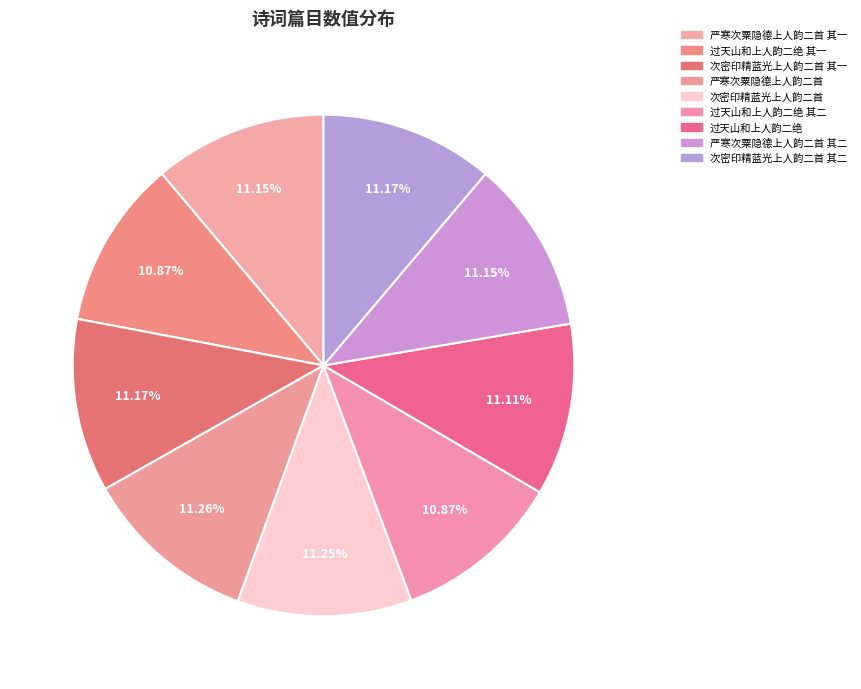

What is the ratio of the value at 严寒次粟隐德上人韵二首 to the value at 次密印精蓝光上人韵二首?

1.0